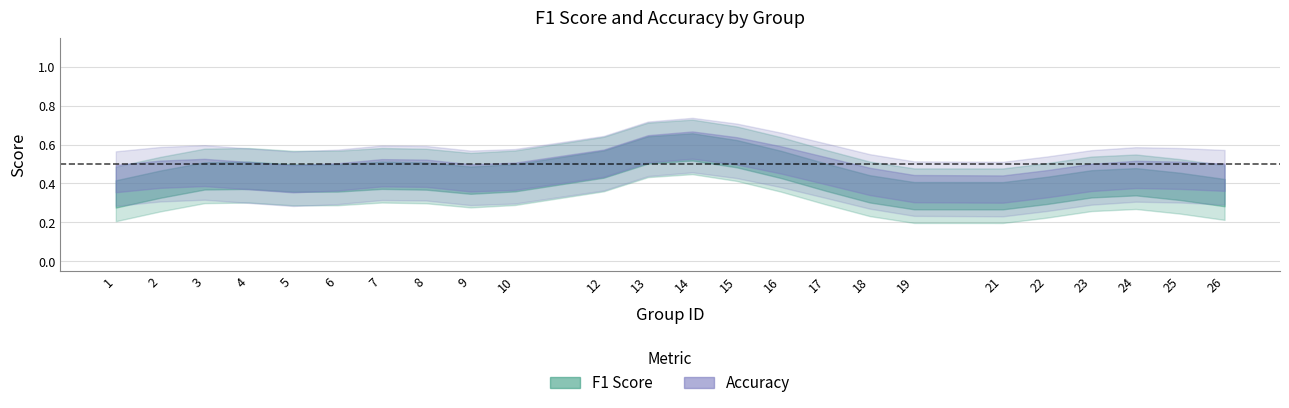

What is the sum of all accuracy values?

10.9